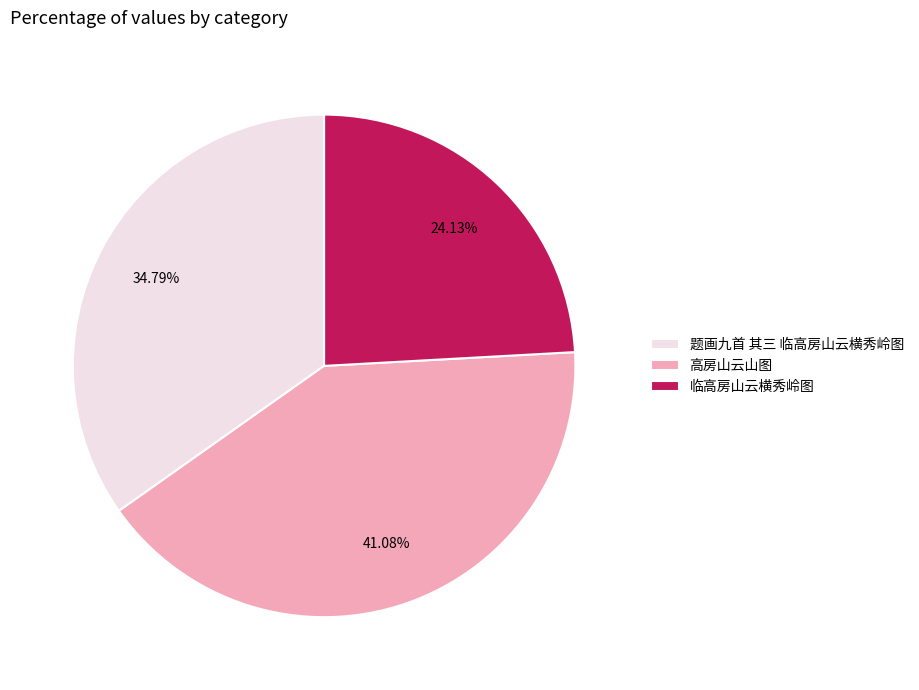

To the nearest percent, what is the average slice percentage?

33%